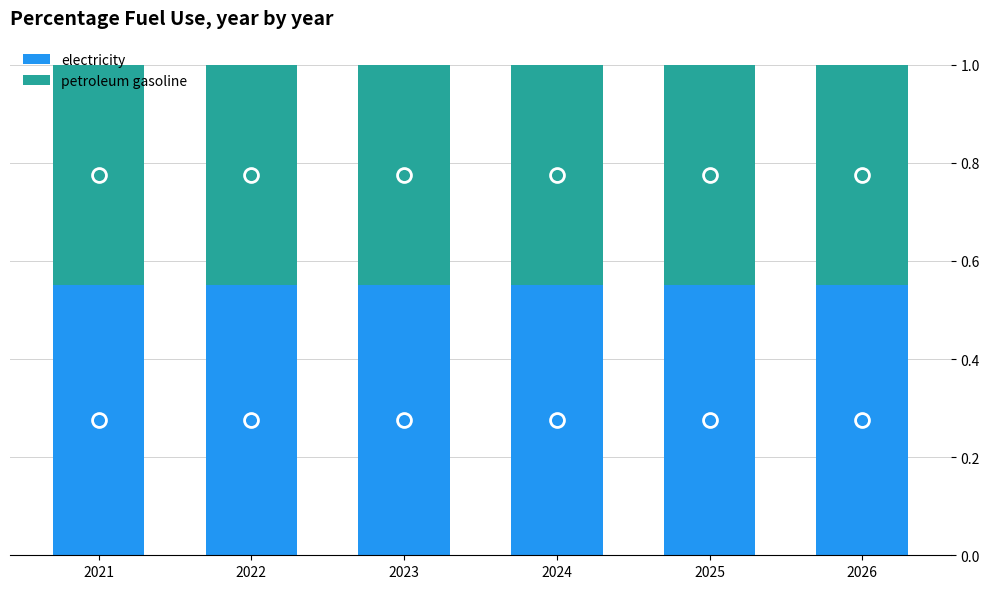

The value of electricity at 2024 is 1.0. True or false?

False